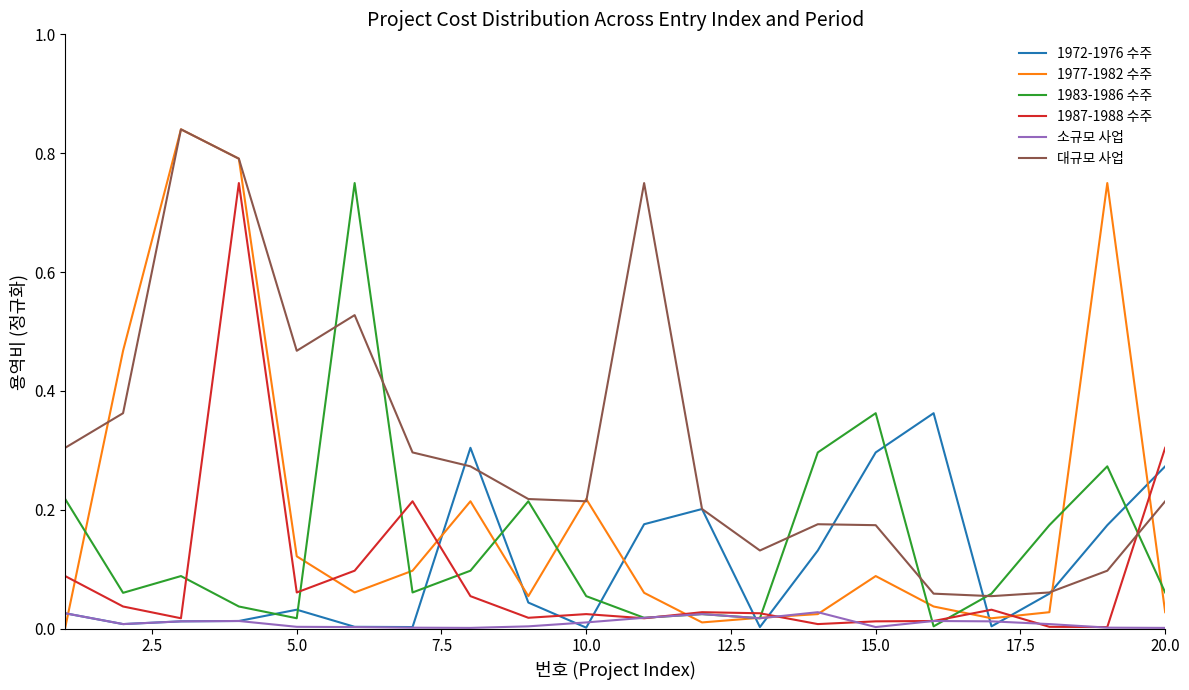

True or false: 소규모 사업 has more than 2 interior local peaks.

True